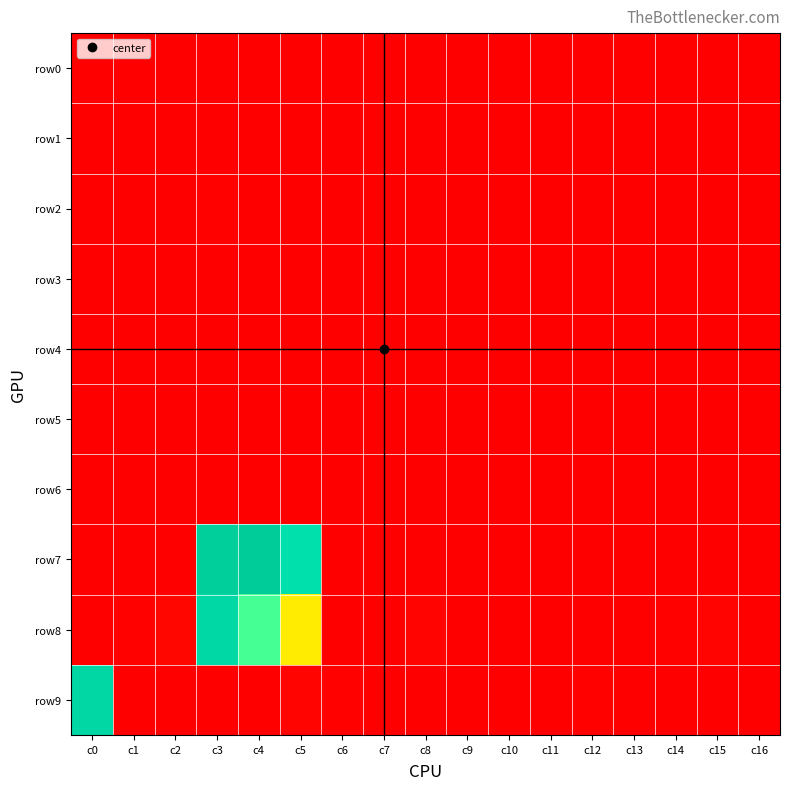

At which category is the sum across all series the highest?

c3